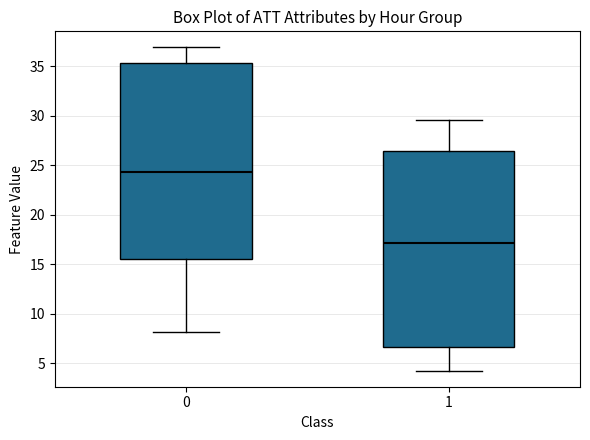

Which box's median line is the highest?

0